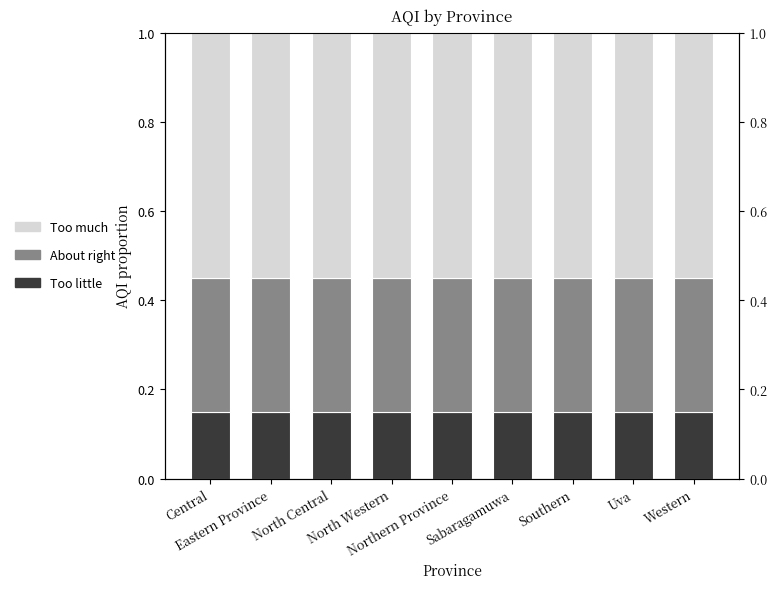

Reading left to right, transcribe all the data shown in this chart.

Too little: Central=0.1	Eastern Province=0.1	North Central=0.1	North Western=0.1	Northern Province=0.1	Sabaragamuwa=0.1	Southern=0.1	Uva=0.1	Western=0.1
About right: Central=0.3	Eastern Province=0.3	North Central=0.3	North Western=0.3	Northern Province=0.3	Sabaragamuwa=0.3	Southern=0.3	Uva=0.3	Western=0.3
Too much: Central=0.6	Eastern Province=0.6	North Central=0.6	North Western=0.6	Northern Province=0.6	Sabaragamuwa=0.6	Southern=0.6	Uva=0.6	Western=0.6